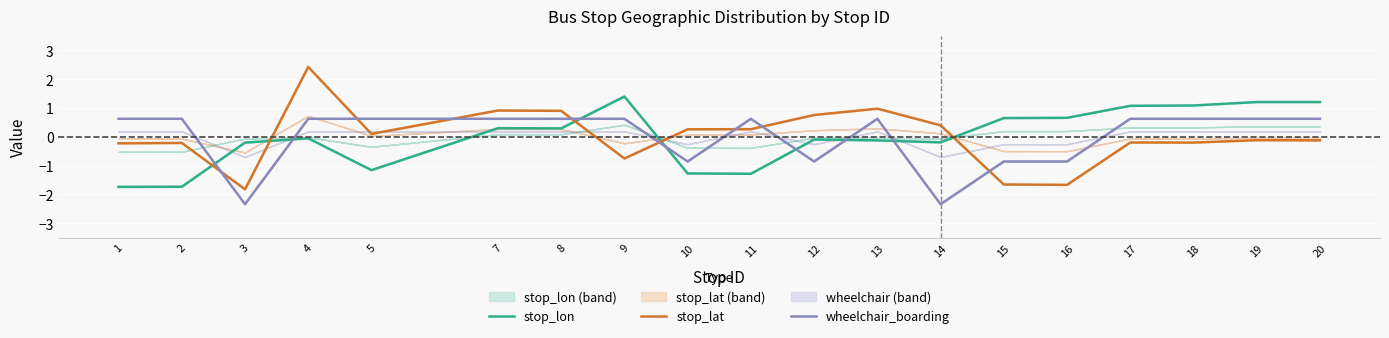

What is the difference between the second highest and minimum values in the wheelchair_boarding series?

3.0